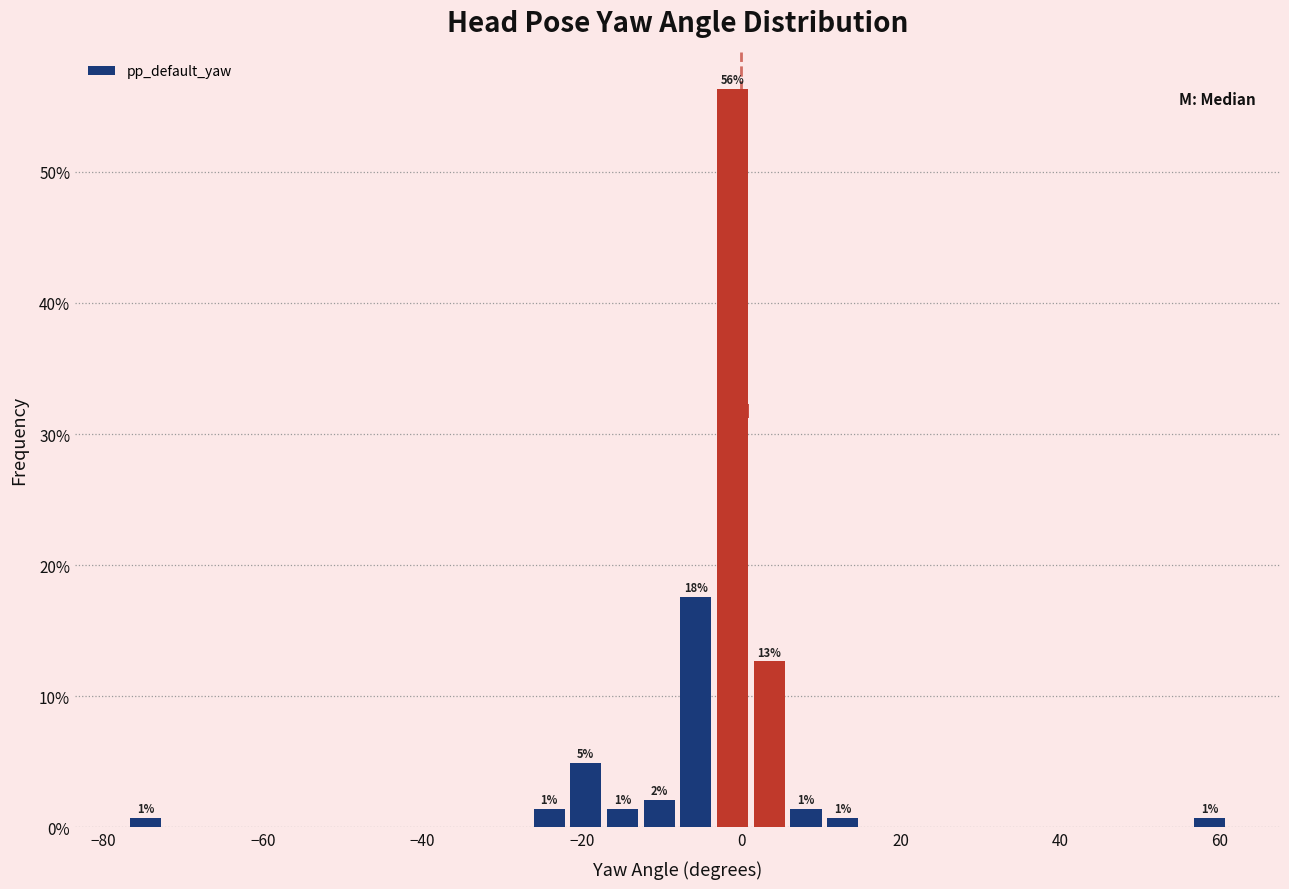

Read against the x-axis, roughly where is the centre of the tallest bar?

-2